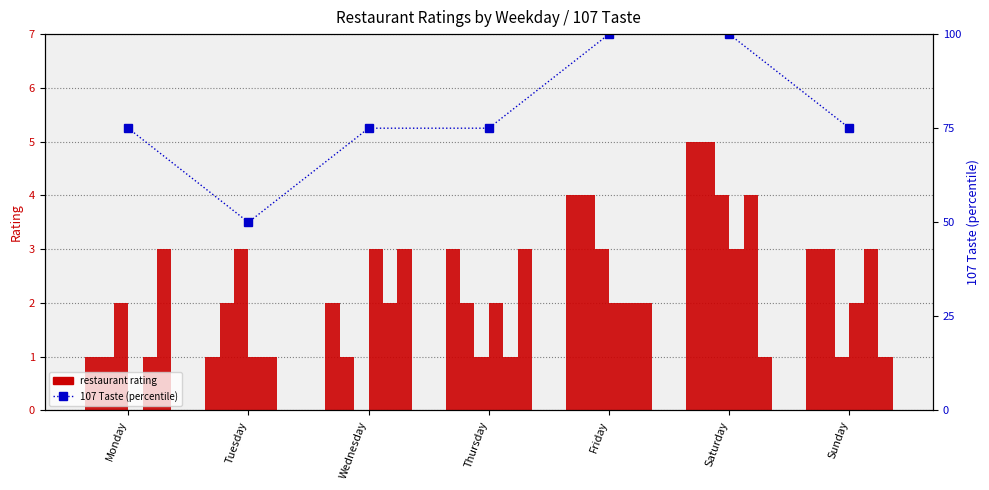

The value of Al Forno Neapolitan Wood Fire Pizza at Saturday is 5. True or false?

True